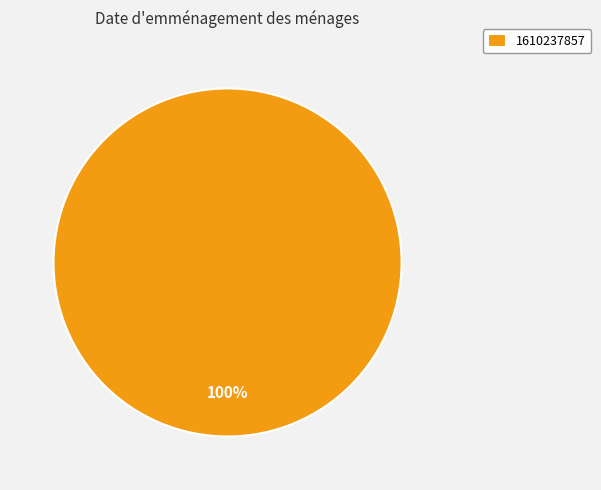

Is 1610237857 the majority of the pie?

Yes